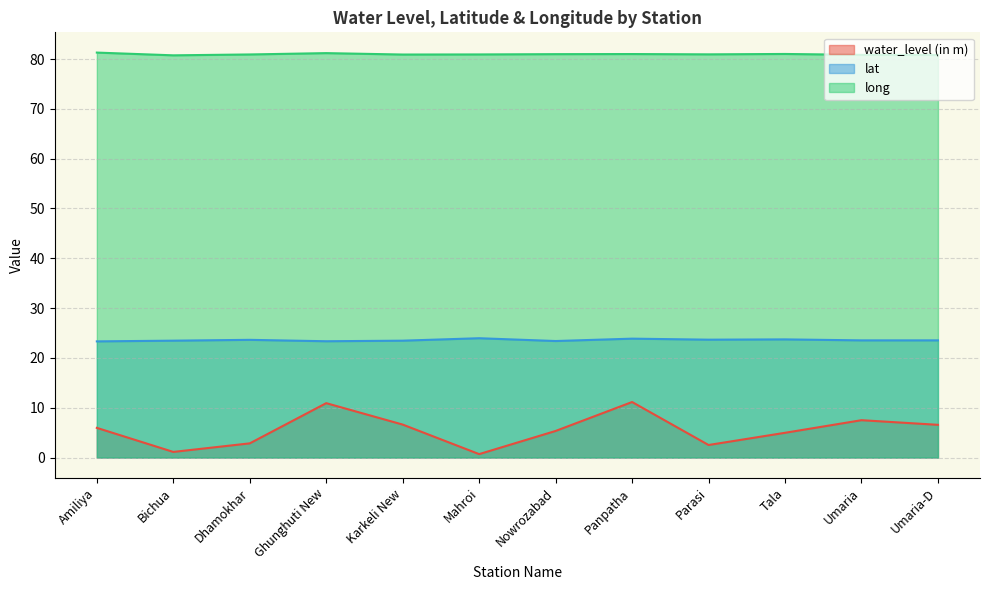

Which category has the highest value in the lat series?

Mahroi